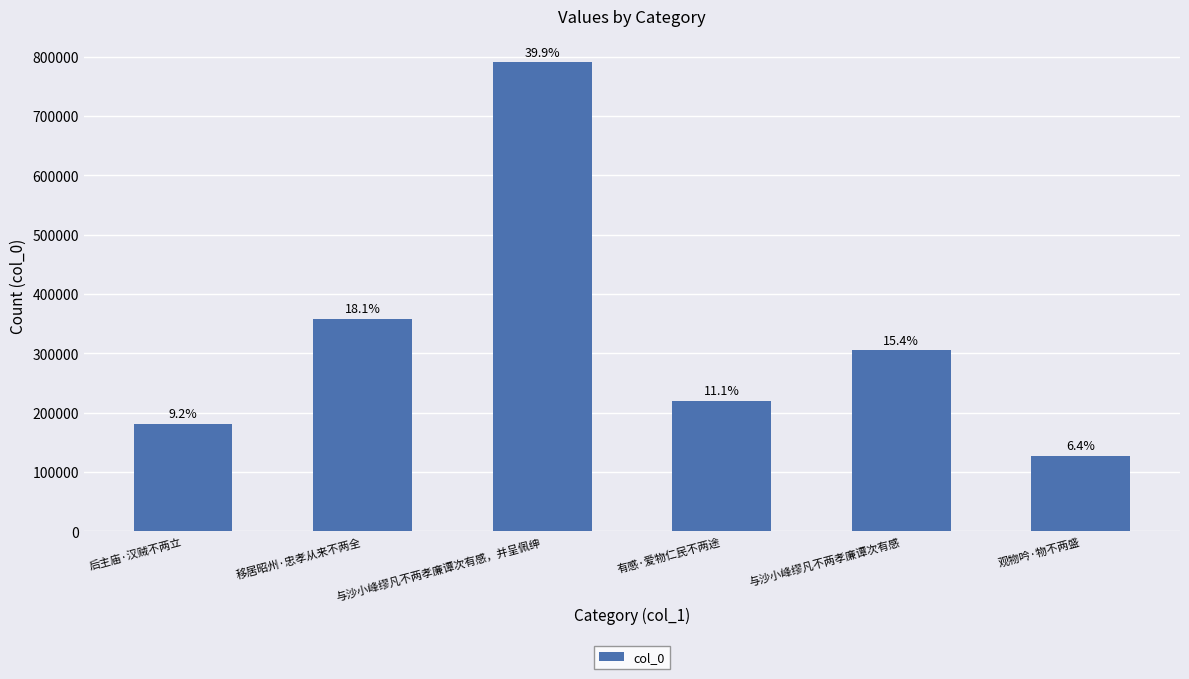

Are the bars horizontal?

No